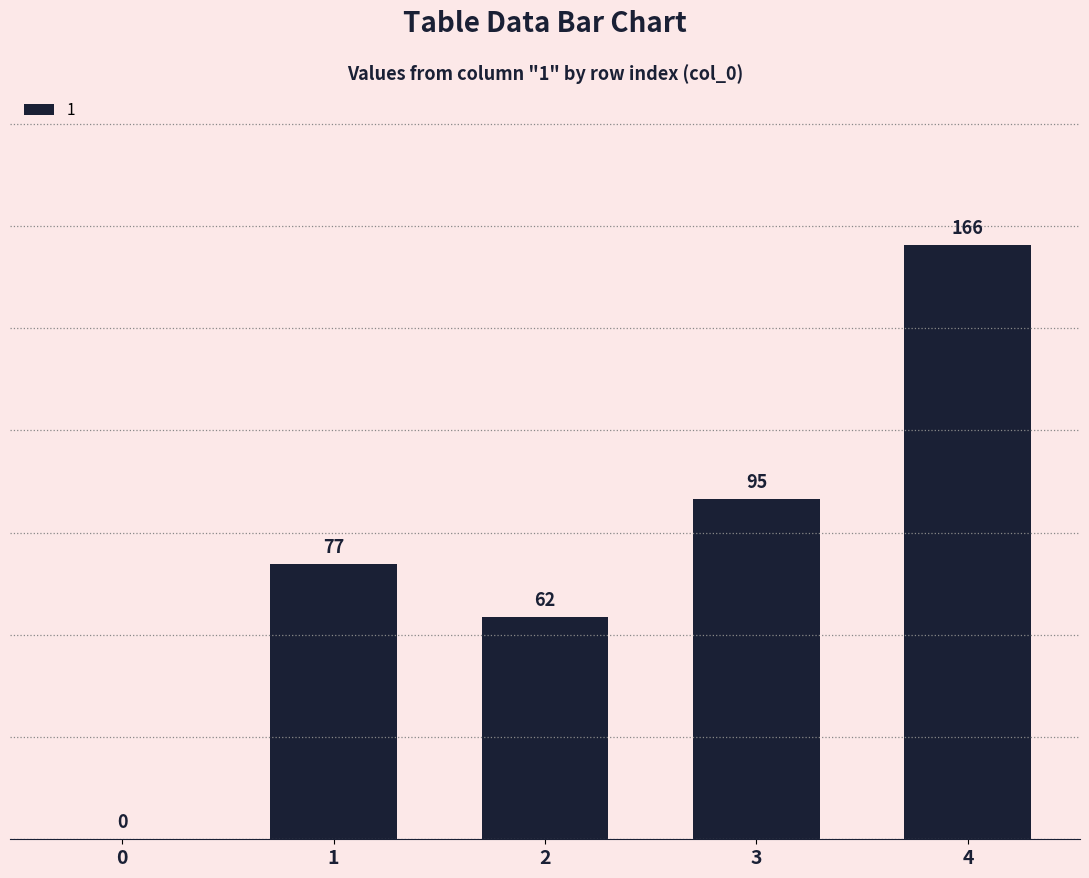

Reading left to right, transcribe all the data shown in this chart.

0	77	62	95	166